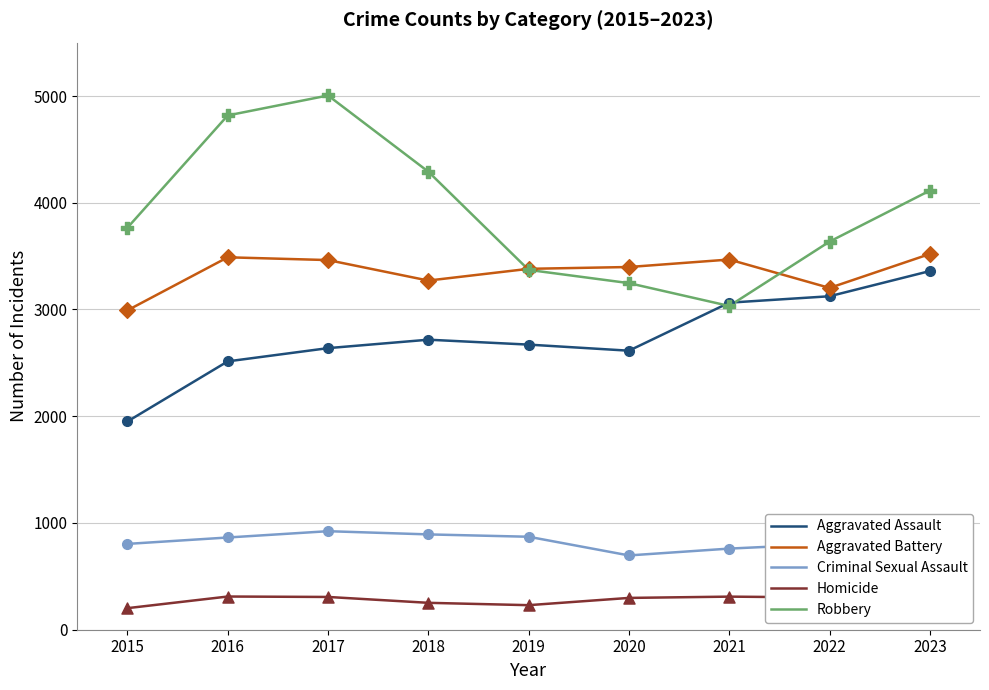

At which category is the sum across all series the highest?

2017